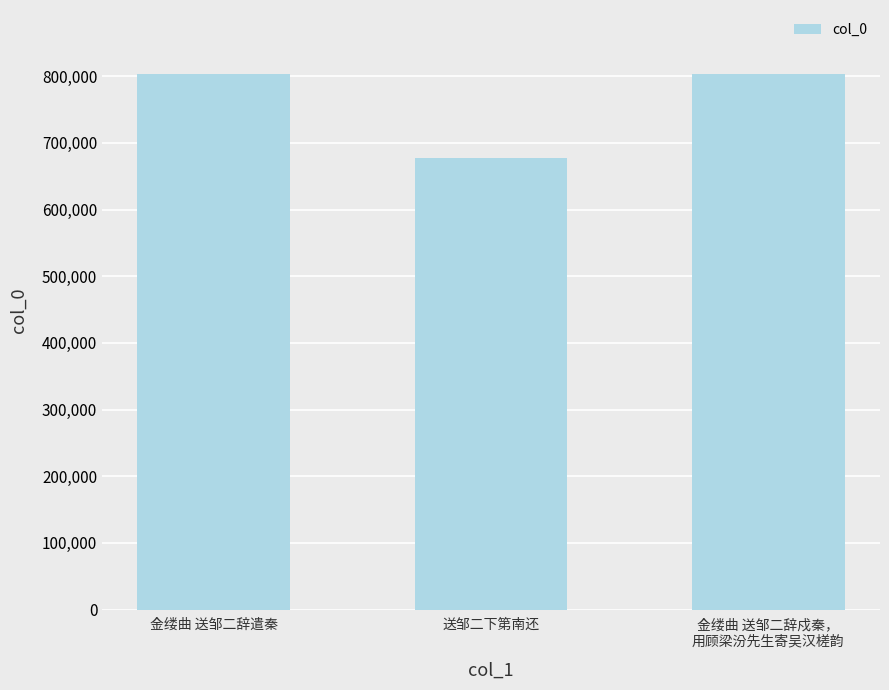

Which has a higher value, 金缕曲 送邹二辞戍秦，
用顾梁汾先生寄吴汉槎韵 or 送邹二下第南还?

金缕曲 送邹二辞戍秦，
用顾梁汾先生寄吴汉槎韵